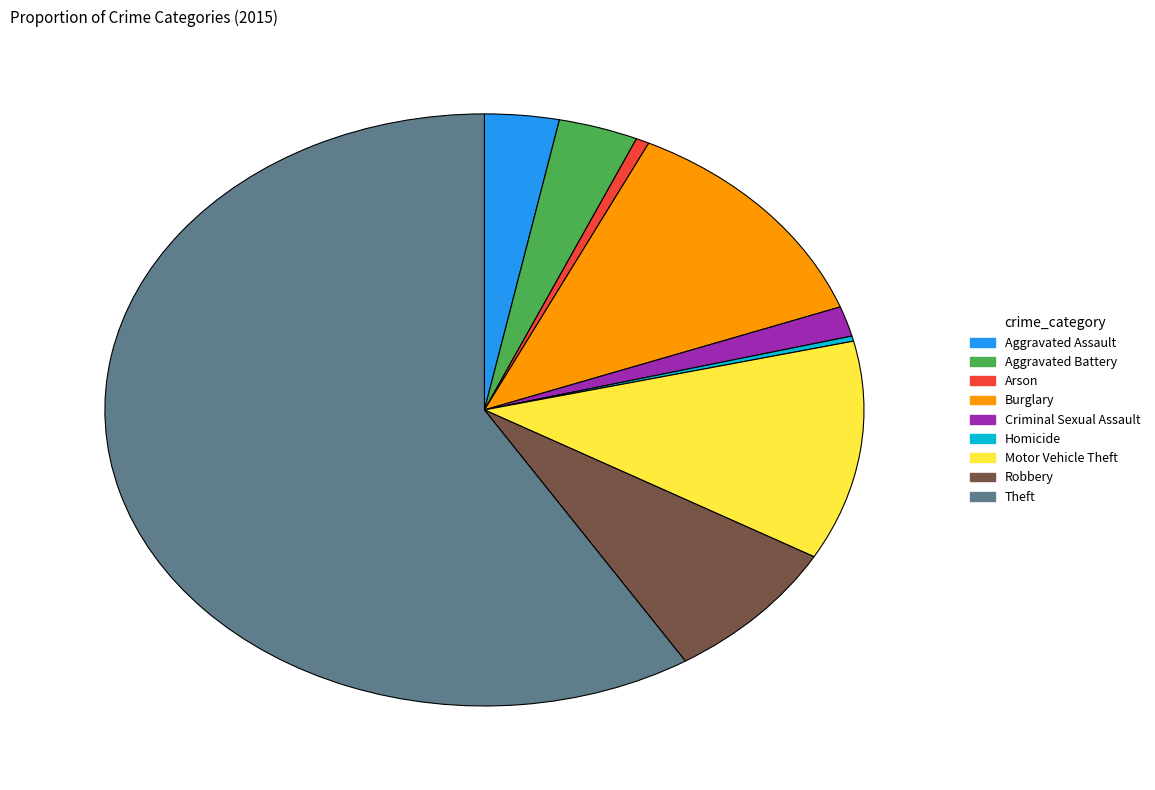

Which category accounts for the majority?

Theft